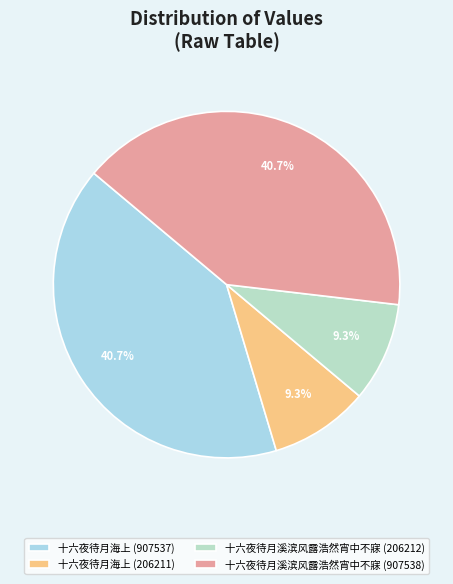

What is the largest slice in the pie chart?

十六夜待月溪滨风露浩然宵中不寐 (907538)